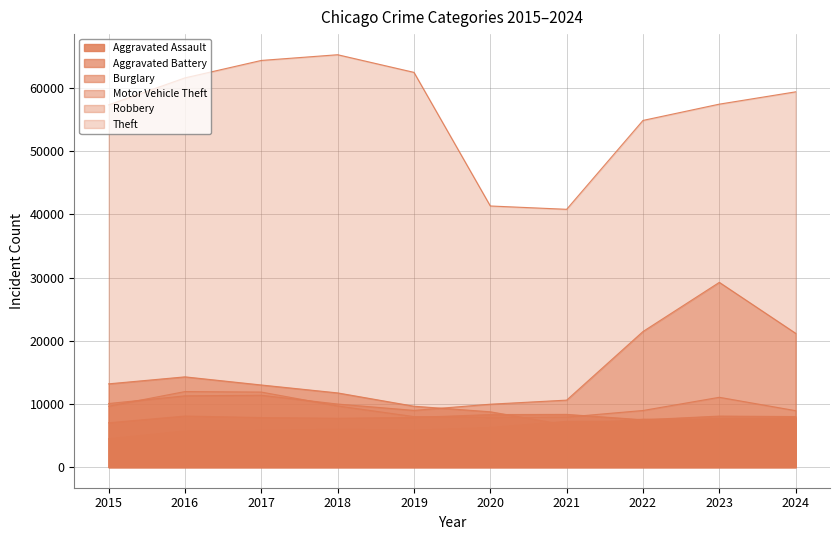

True or false: Robbery has a value of 13072 at 2018.

False